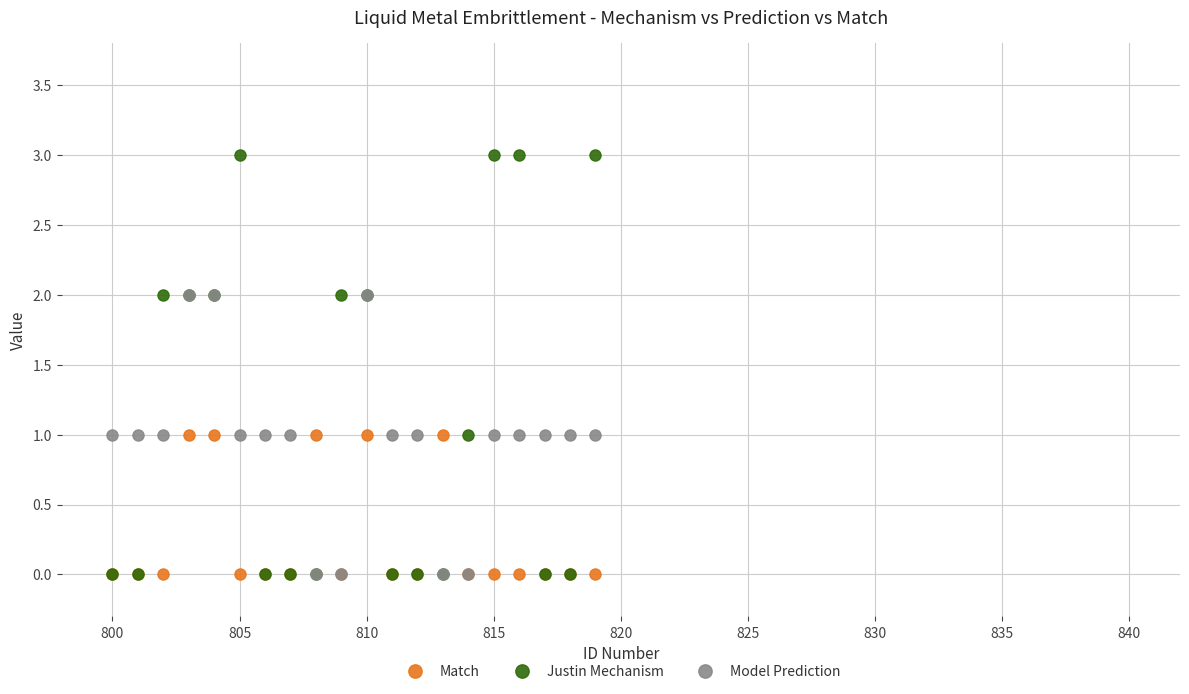

Reading right to left, list all the values displayed in this chart.

Match: 0	0	0	0	0	0	1	0	0	1	0	1	0	0	0	1	1	0	0	0
Justin Mechanism: 3	0	0	3	3	1	0	0	0	2	2	0	0	0	3	2	2	2	0	0
Model Prediction: 1	1	1	1	1	0	0	1	1	2	0	0	1	1	1	2	2	1	1	1